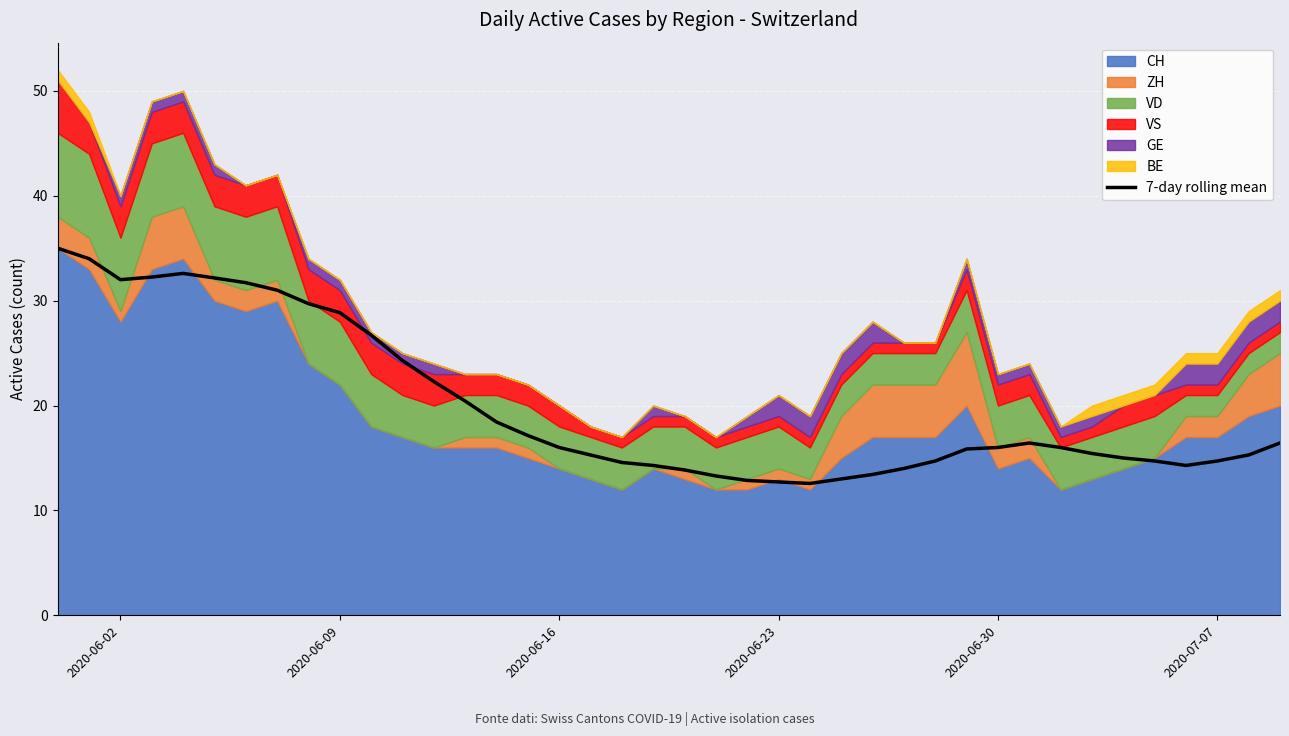

Reading left to right, what are all the values shown in this chart?

35.0	34.0	32.0	32.2	32.6	32.2	31.7	31.0	29.7	28.9	26.7	24.3	22.3	20.4	18.4	17.1	16.0	15.3	14.6	14.3	13.9	13.3	12.9	12.7	12.6	13.0	13.4	14.0	14.7	15.9	16.0	16.4	16.0	15.4	15.0	14.7	14.3	14.7	15.3	16.4